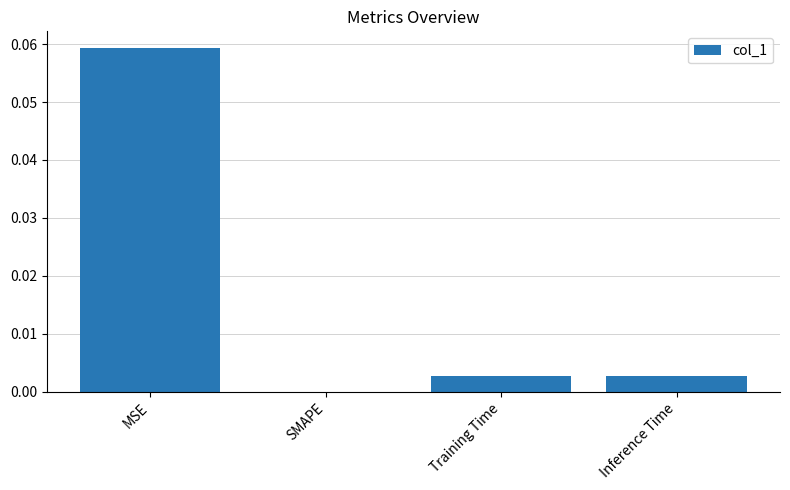

What is the change in value from MSE to Inference Time?

-0.1